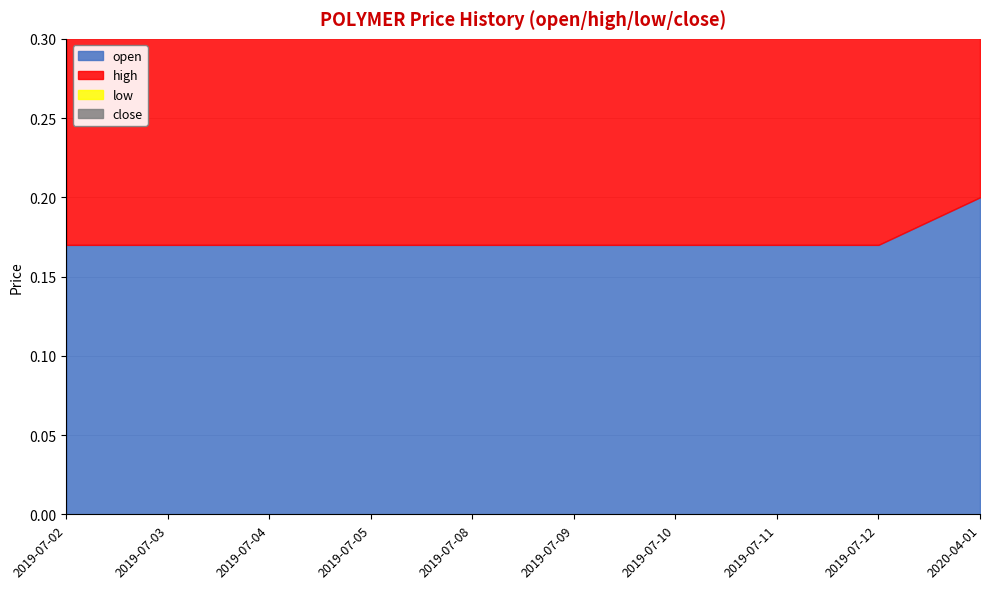

True or false: high and open intersect in this chart.

False